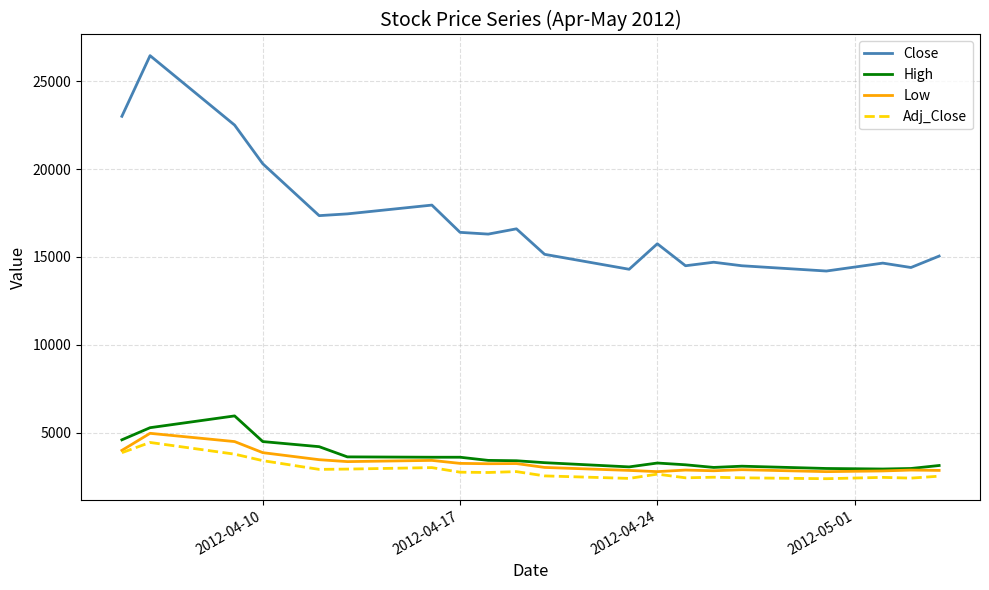

True or false: Low and Close intersect in this chart.

False